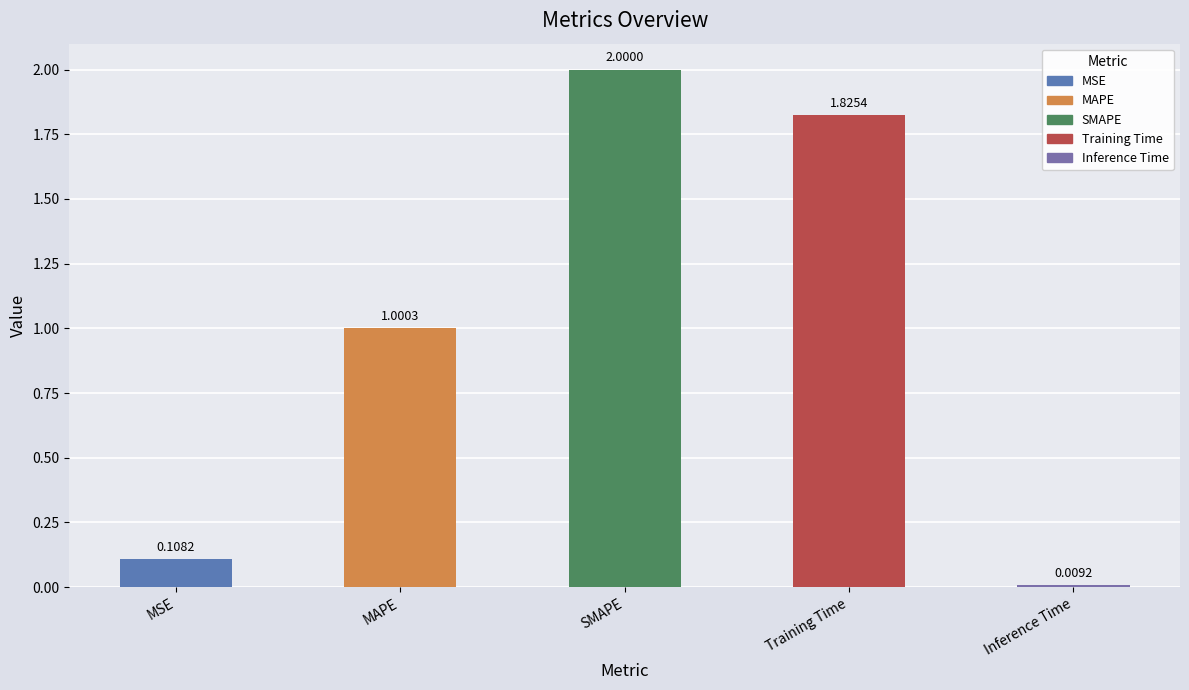

Rank the categories by value from highest to lowest.

SMAPE, Training Time, MAPE, MSE, Inference Time